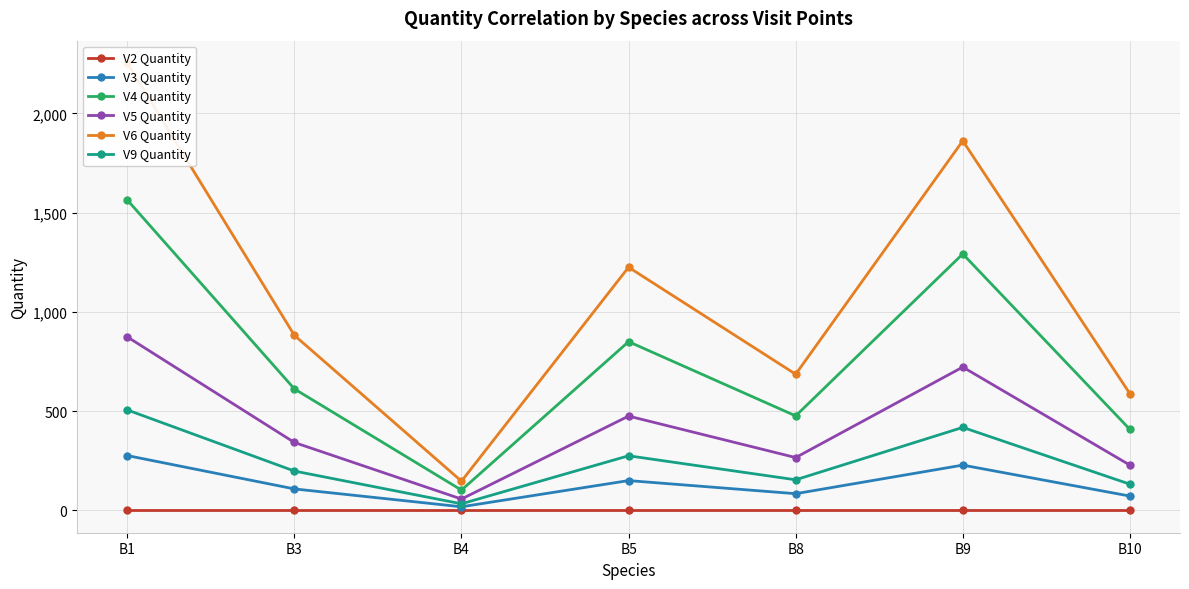

Is it true that V6 Quantity equals 2254 at B1?

True